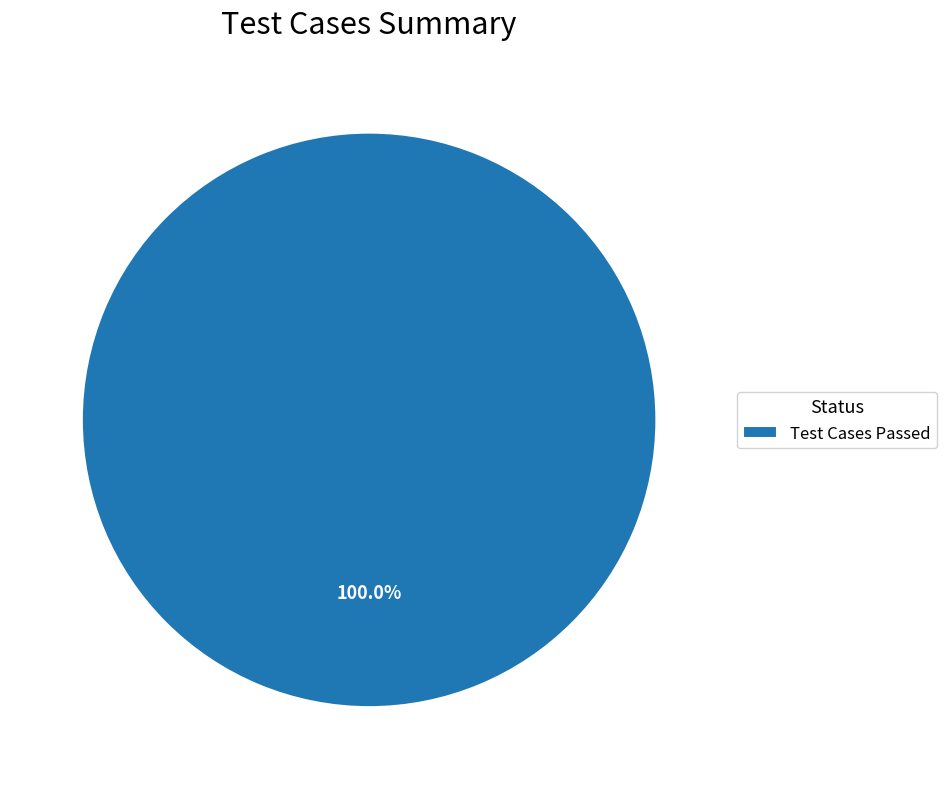

Rank the categories by value from highest to lowest.

Test Cases Passed